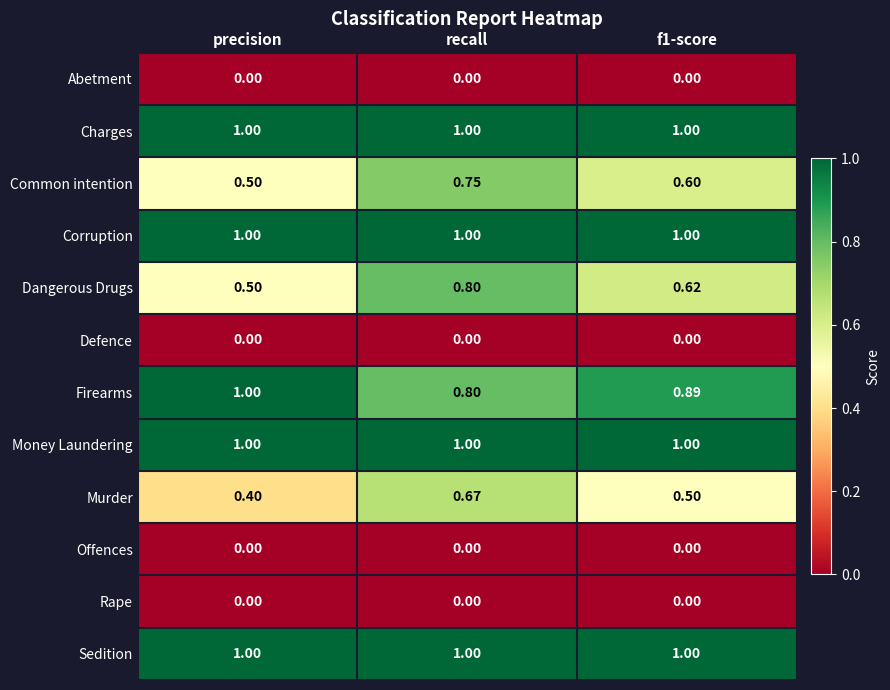

Which series changed the most between precision and f1-score?

Dangerous Drugs